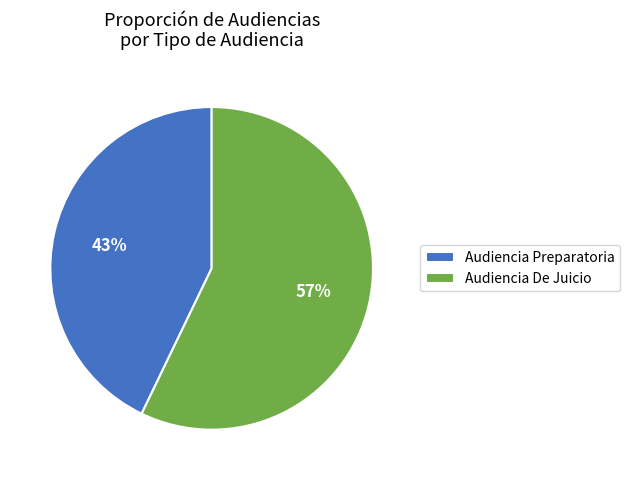

Rank the categories by value from highest to lowest.

Audiencia De Juicio, Audiencia Preparatoria